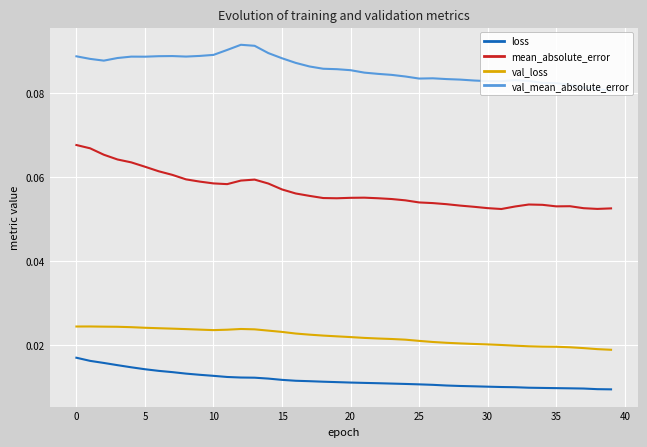

True or false: mean_absolute_error and loss intersect in this chart.

False